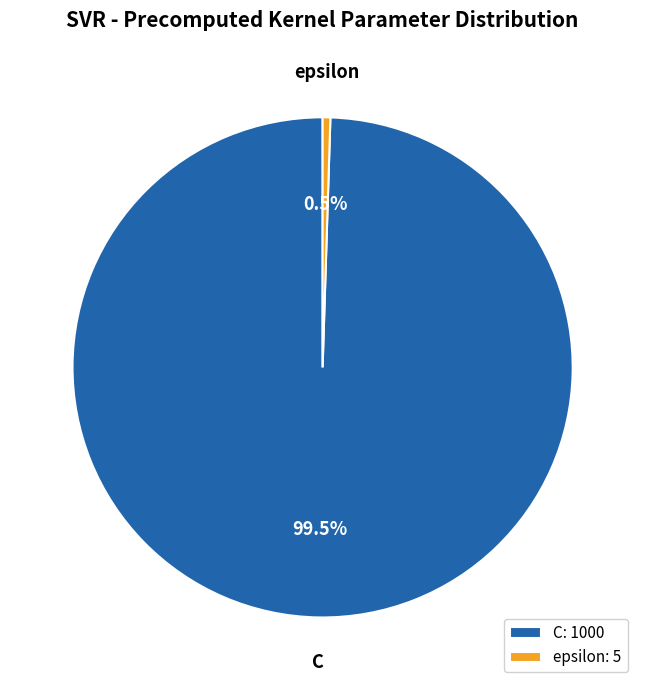

What percentage do epsilon and C together represent?

100.0%